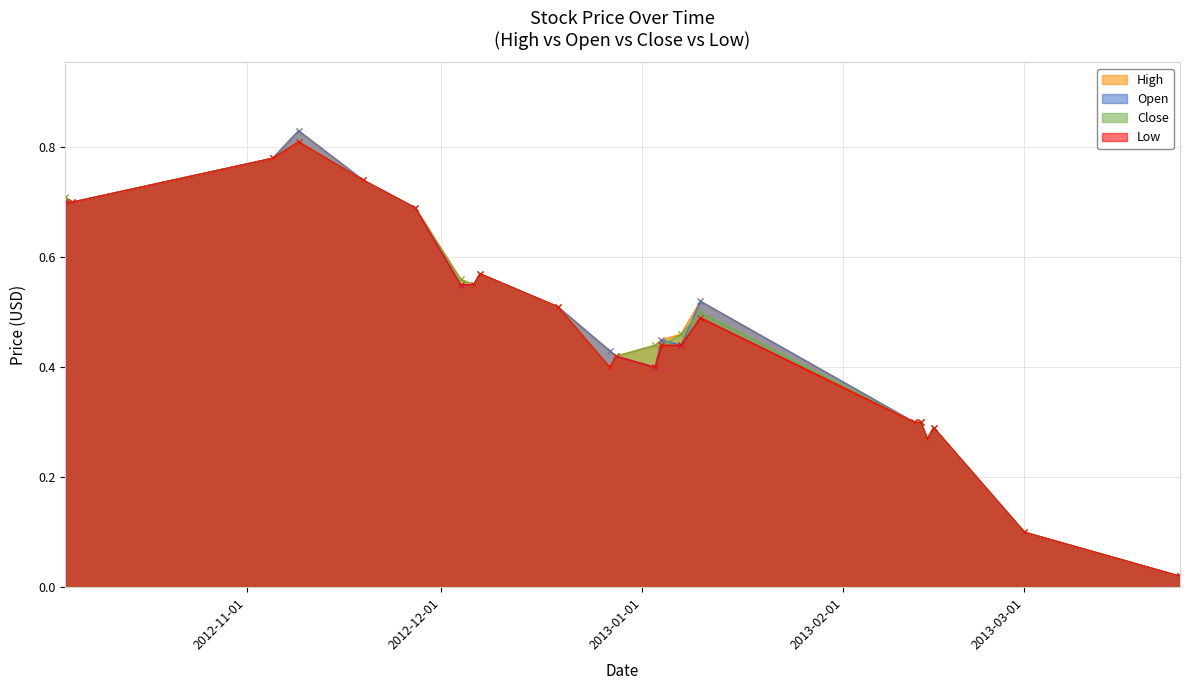

What is the difference between the Open values at 2012-12-19 and 2012-11-05?

0.3